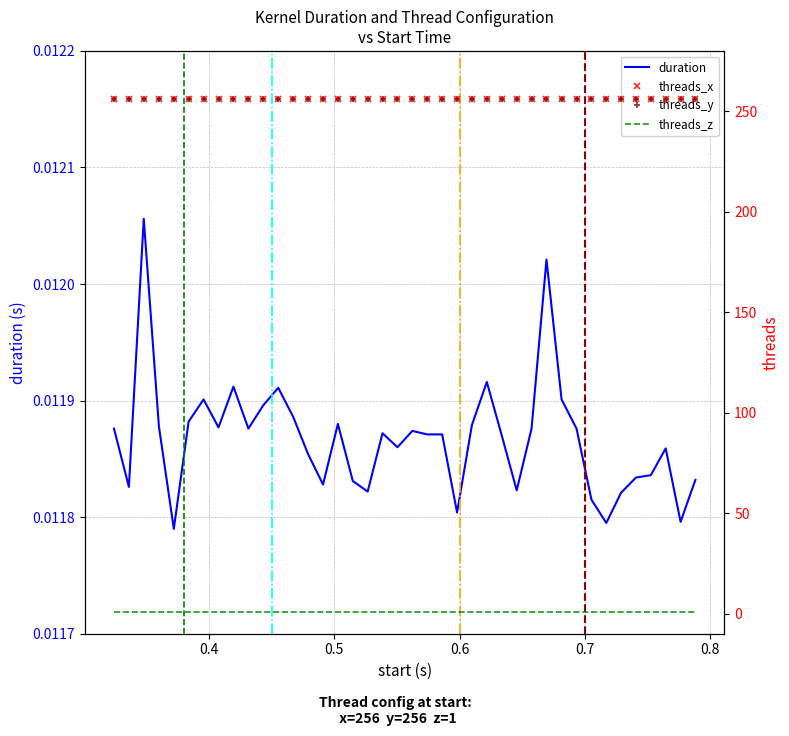

What are all the series names shown in the legend?

duration, threads_x, threads_y, threads_z